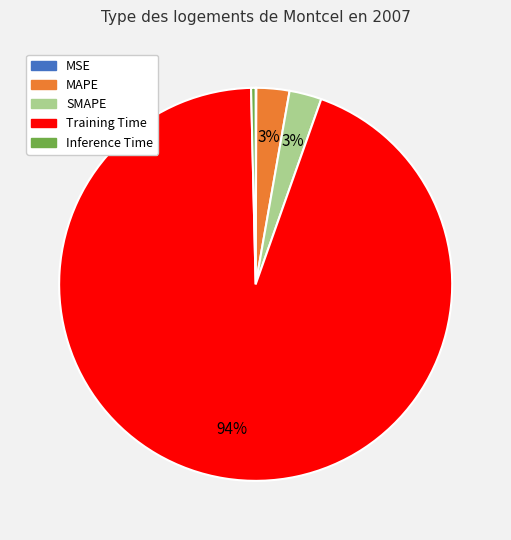

Is the sum of MAPE and Inference Time greater than half?

No